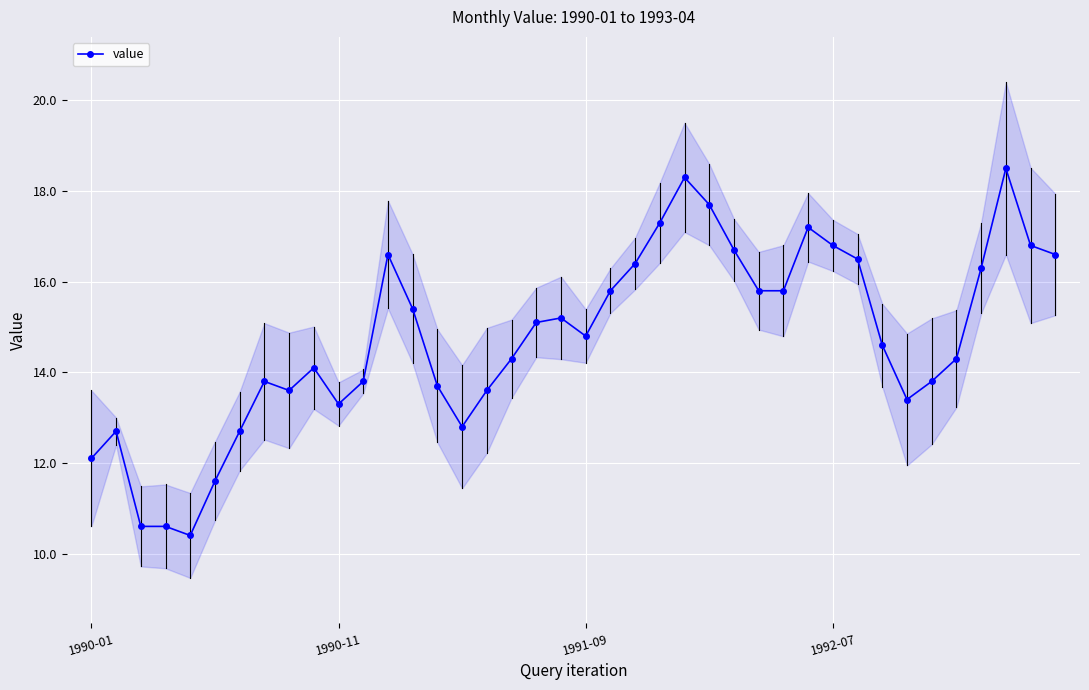

What position from the left is 24?

25